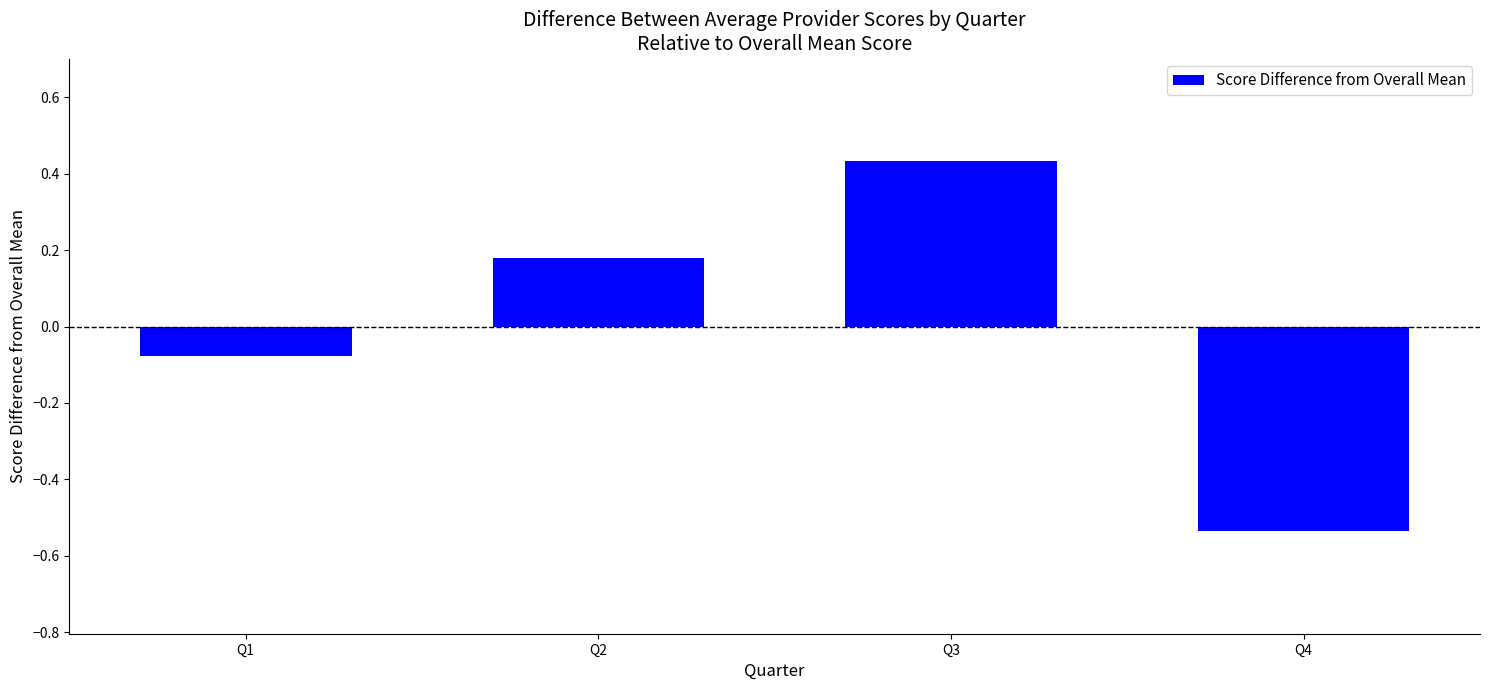

What is the difference between the maximum and minimum values?

1.0